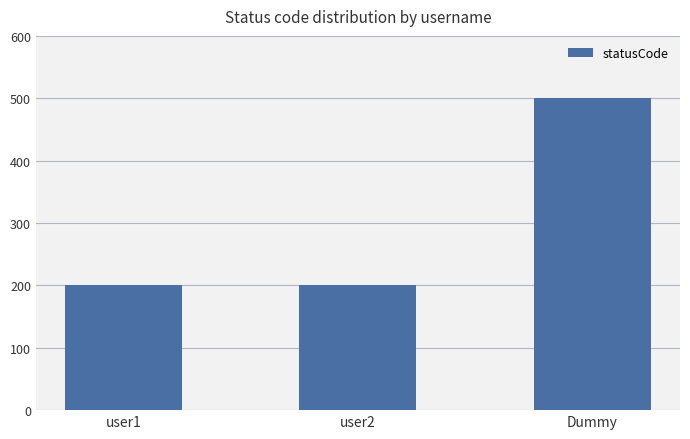

What is the smallest value displayed?

200